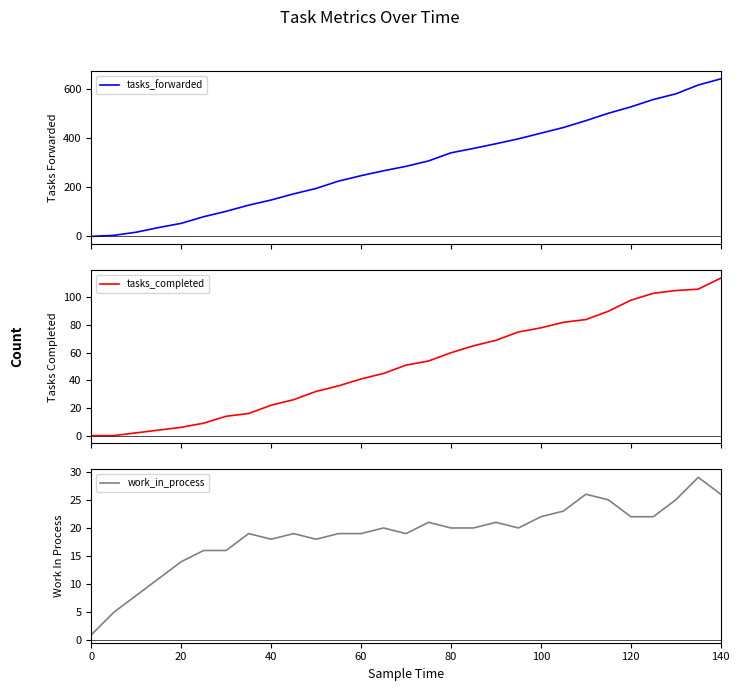

After their last crossing, which series has the higher values: work_in_process or tasks_forwarded?

tasks_forwarded